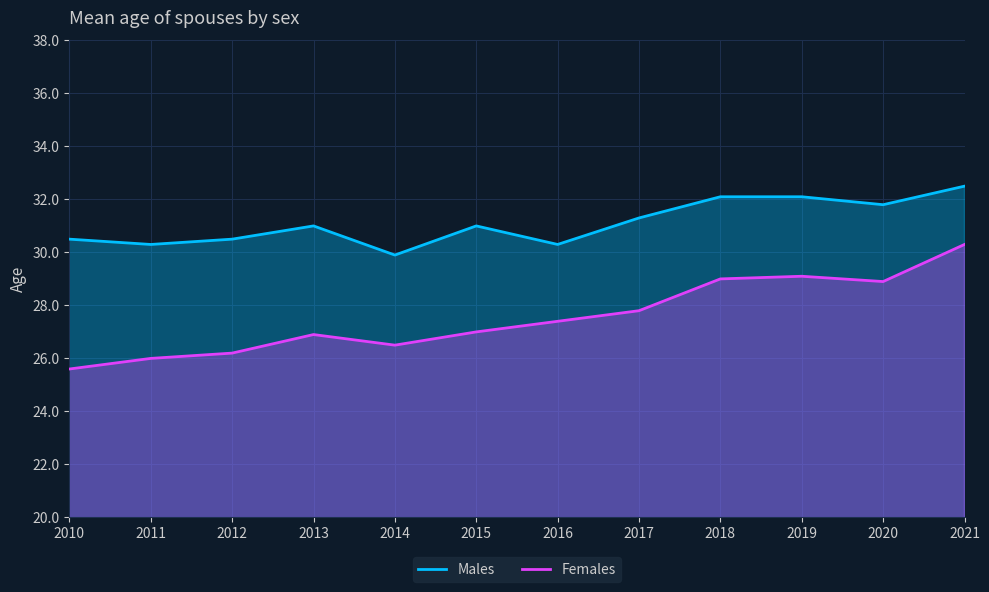

What is the average value of the Females series?

27.6